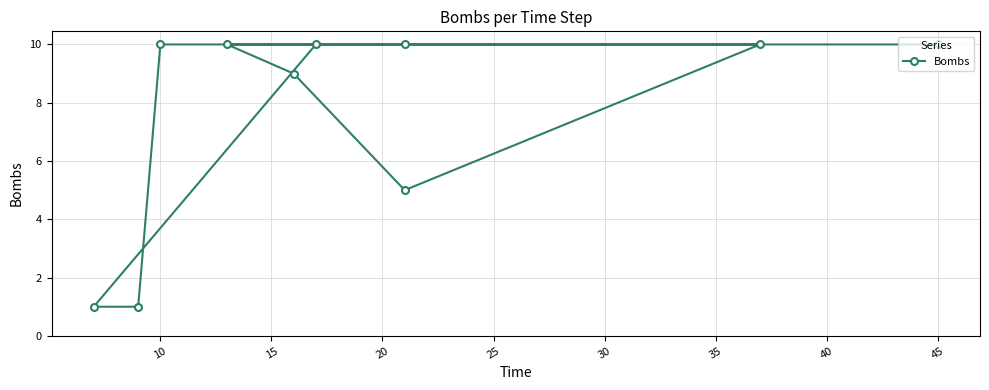

Is this an area chart (filled region under the line)?

No